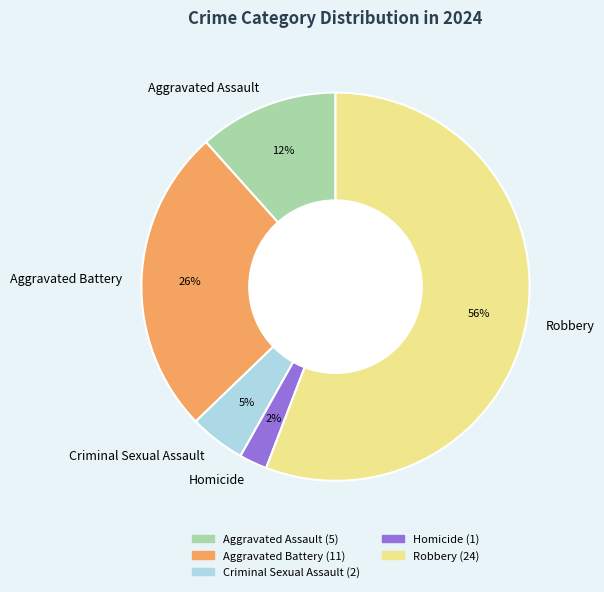

What percentage is the Aggravated Assault slice, to the nearest percent?

12%